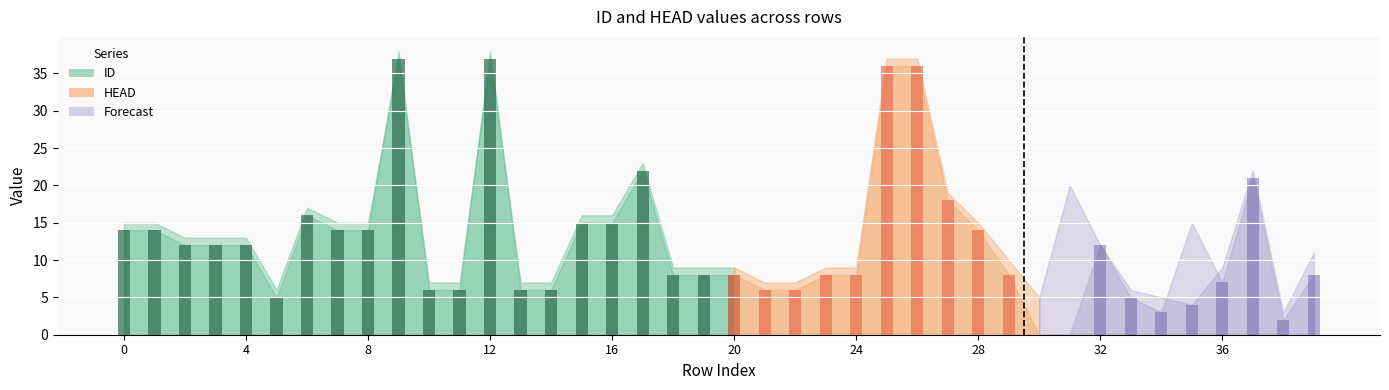

Is the value of ID at 13 greater than the value of HEAD at 11?

Yes